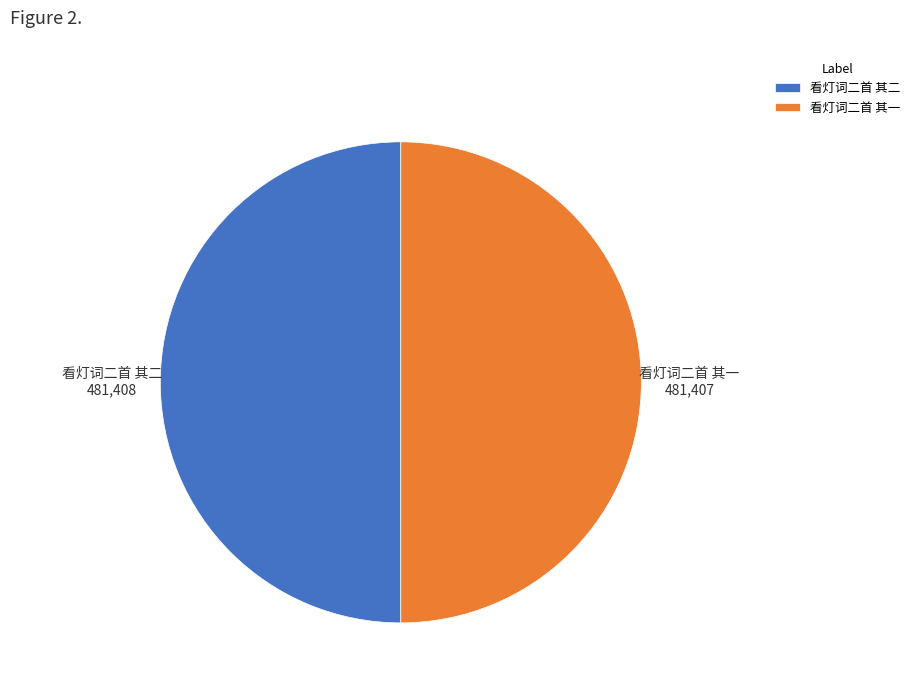

Is the sum of 看灯词二首 其一 and 看灯词二首 其二 greater than half?

Yes